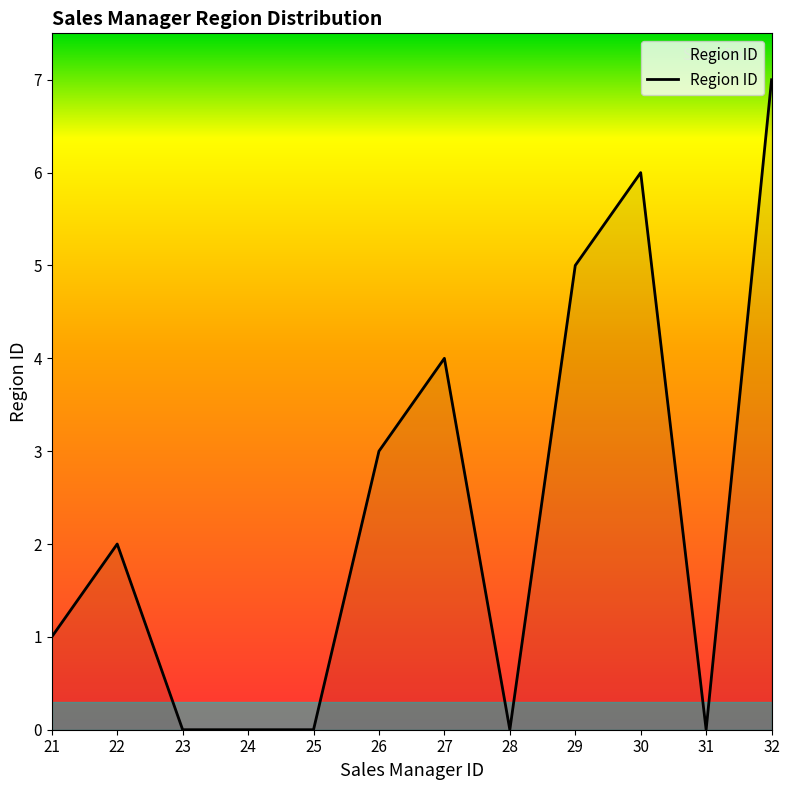

Reading left to right, transcribe all the data shown in this chart.

21=1	22=2	23=0	24=0	25=0	26=3	27=4	28=0	29=5	30=6	31=0	32=7